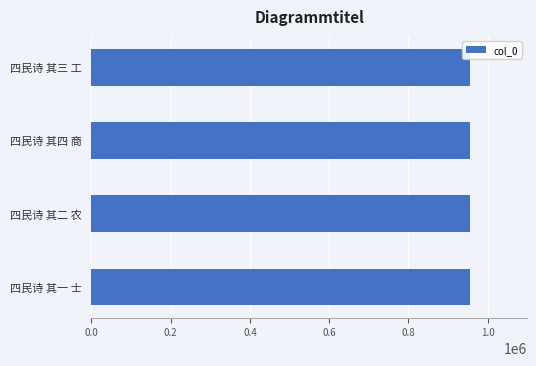

The chart shows a value of 512744 at 四民诗 其四 商. True or false?

False